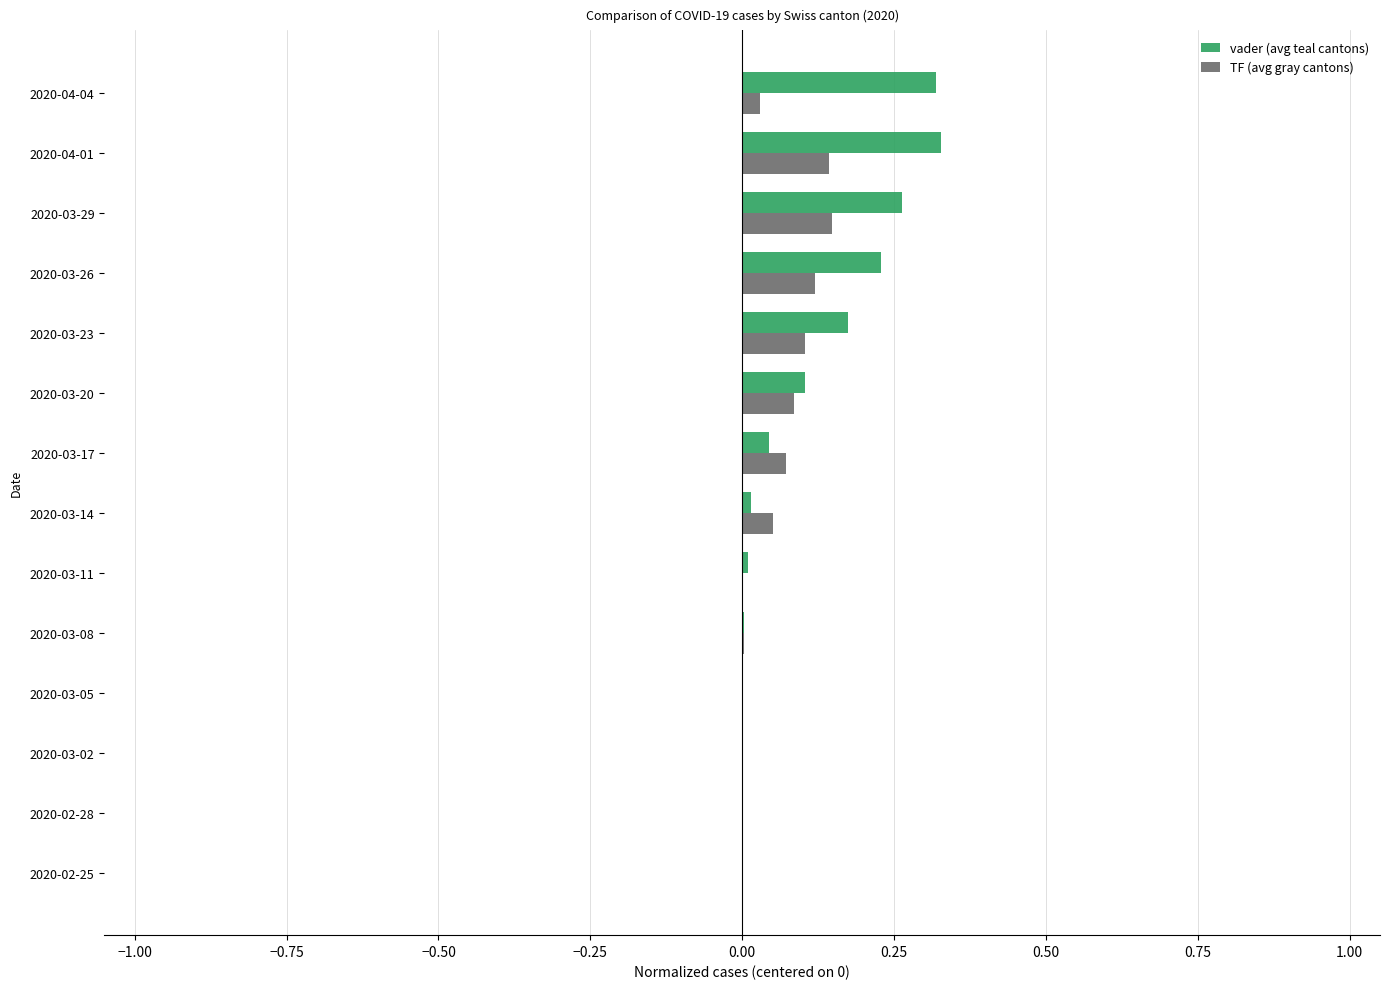

What is the sum of all TF (avg gray cantons) values?

0.8